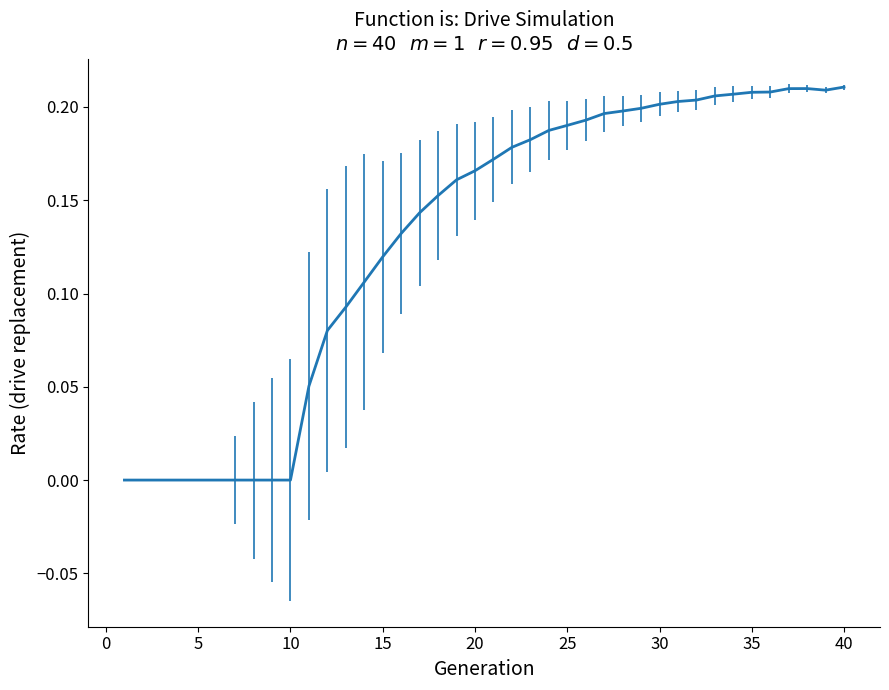

Does the chart display data point markers on the line(s)?

No